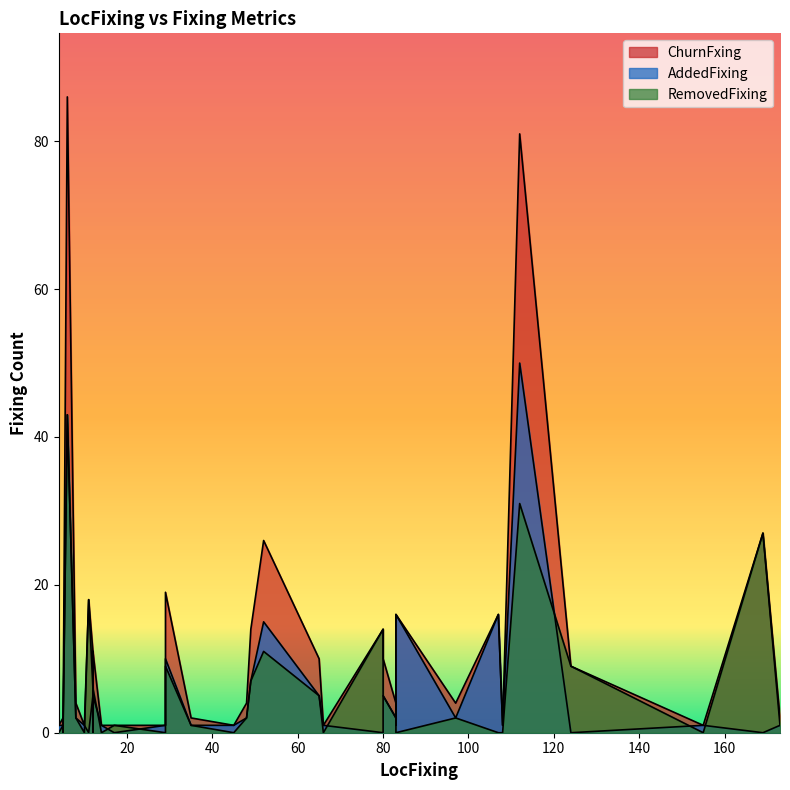

Reading left to right, extract all data points from this chart.

ChurnFxing: 35=2	35=2	97=4	48=4	49=14	29=19	112=81	52=26	80=10	65=10	17=1	173=2	83=16	107=16	5=2	4=1	4=1	155=1	45=1	5=1	14=1	12=1	4=1	14=1	14=1	14=1	10=1	108=1	29=1	66=1	83=4	83=2	124=9	11=18	169=27	80=14	8=4	6=86	12=11	12=11
AddedFixing: 35=1	35=1	97=2	48=2	49=7	29=10	112=50	52=15	80=5	65=5	17=0	173=1	83=16	107=16	5=1	4=1	4=1	155=1	45=1	5=1	14=1	12=1	4=1	14=1	14=1	14=1	10=1	108=1	29=1	66=1	83=2	83=1	124=0	11=0	169=0	80=0	8=2	6=43	12=5	12=5
RemovedFixing: 35=1	35=1	97=2	48=2	49=7	29=9	112=31	52=11	80=5	65=5	17=1	173=1	83=0	107=0	5=1	4=0	4=0	155=0	45=0	5=0	14=0	12=0	4=0	14=0	14=0	14=0	10=0	108=0	29=0	66=0	83=2	83=1	124=9	11=18	169=27	80=14	8=2	6=43	12=6	12=6